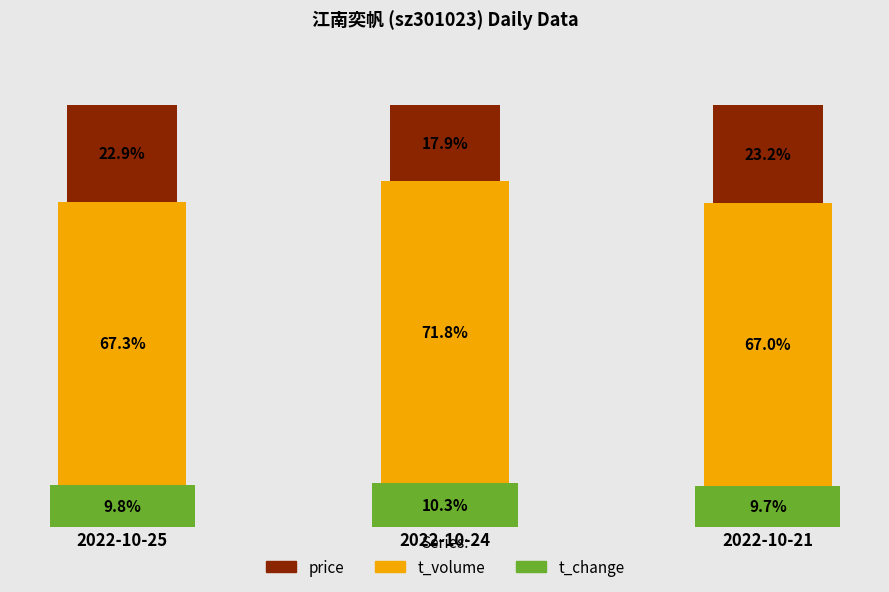

At which label does t_change reach its minimum?

2022-10-21